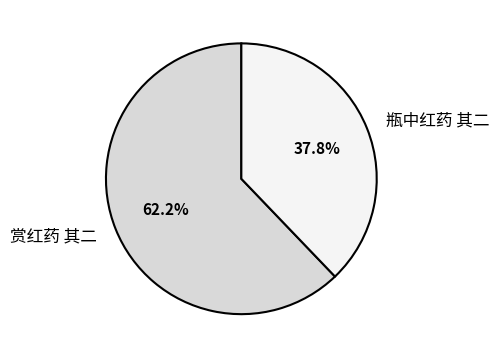

What is the ratio of the value at 瓶中红药 其二 to the value at 赏红药 其二?

0.6